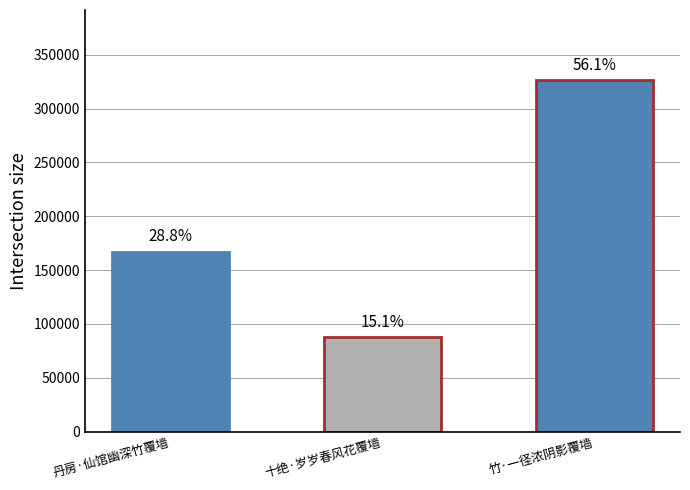

Does the chart contain any negative values?

No